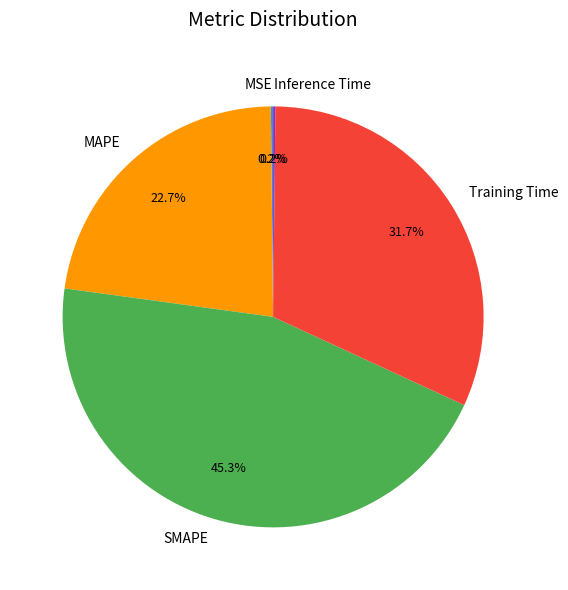

Does any single category account for the majority?

No